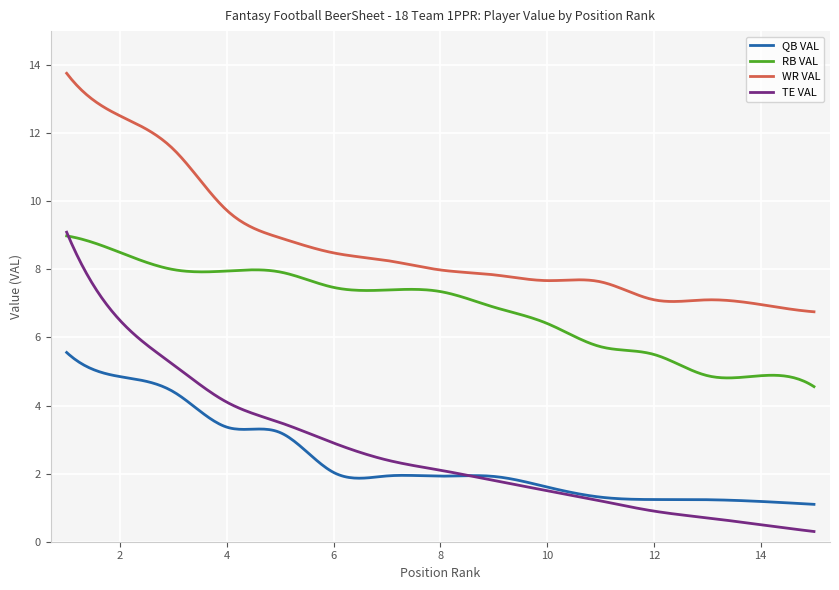

Which series has the largest total across all categories?

WR VAL